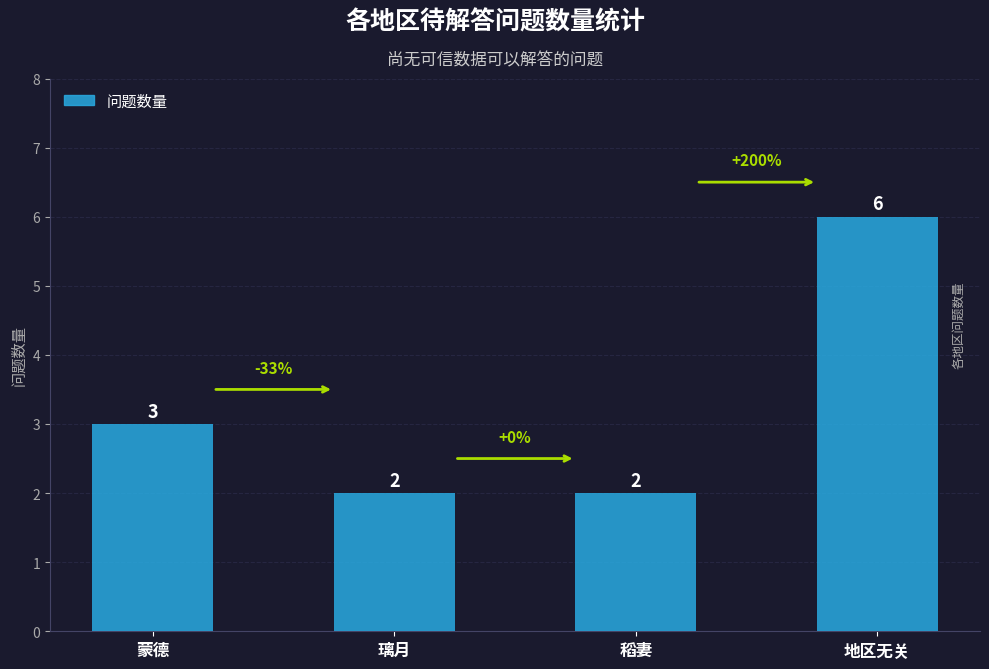

Is it true that the value at 璃月 is 2?

True